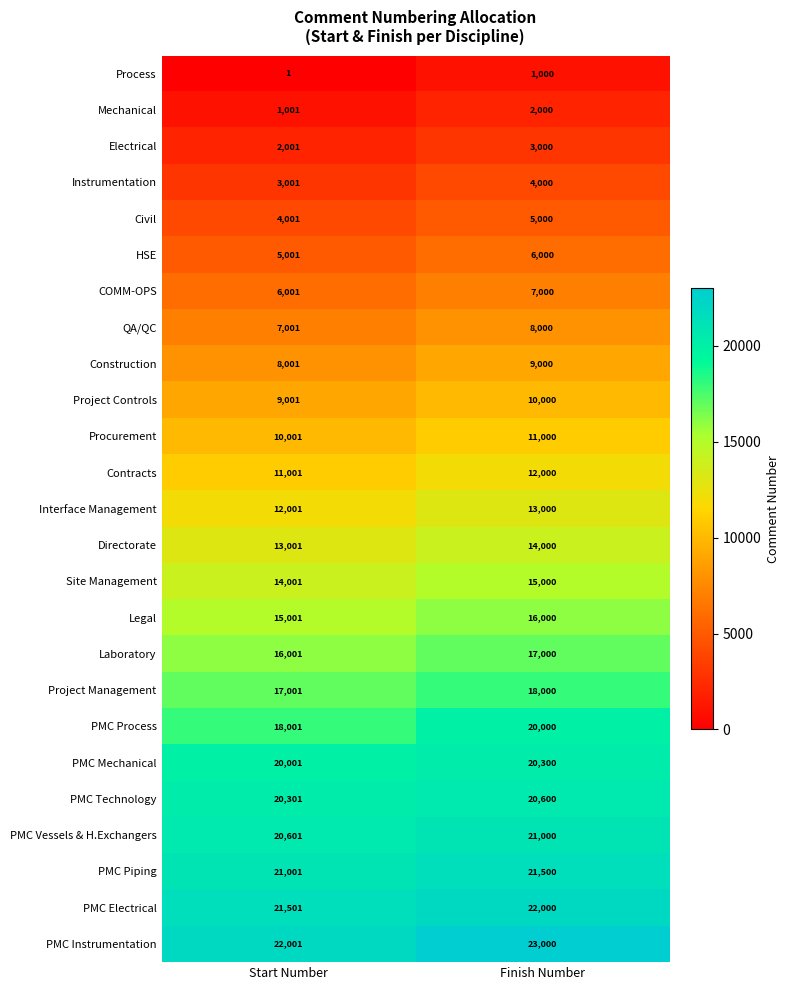

What is the total value across all series at Start Number?

296425